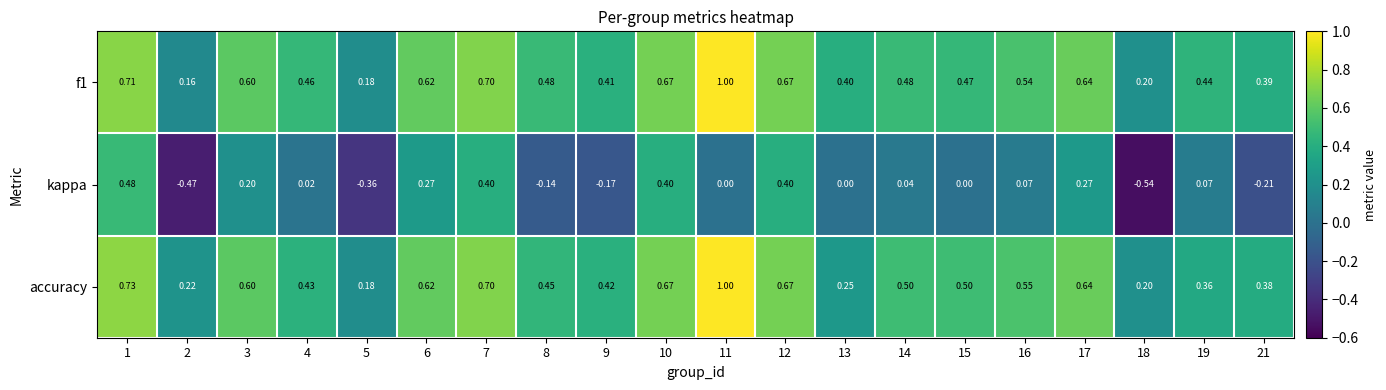

Which series has the largest range (max minus min)?

kappa